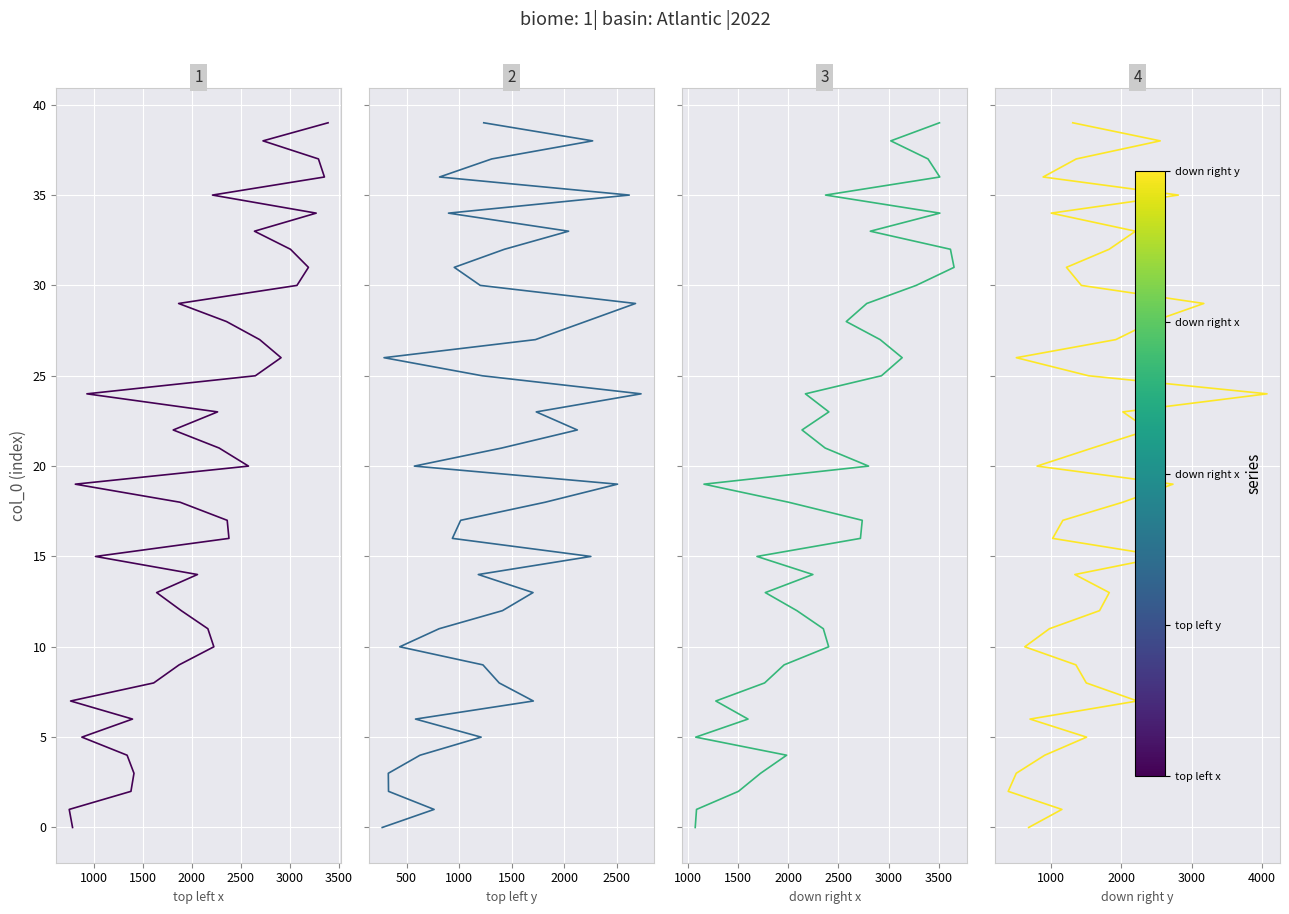

Read the top left y value at 2000, to the nearest 5.

5